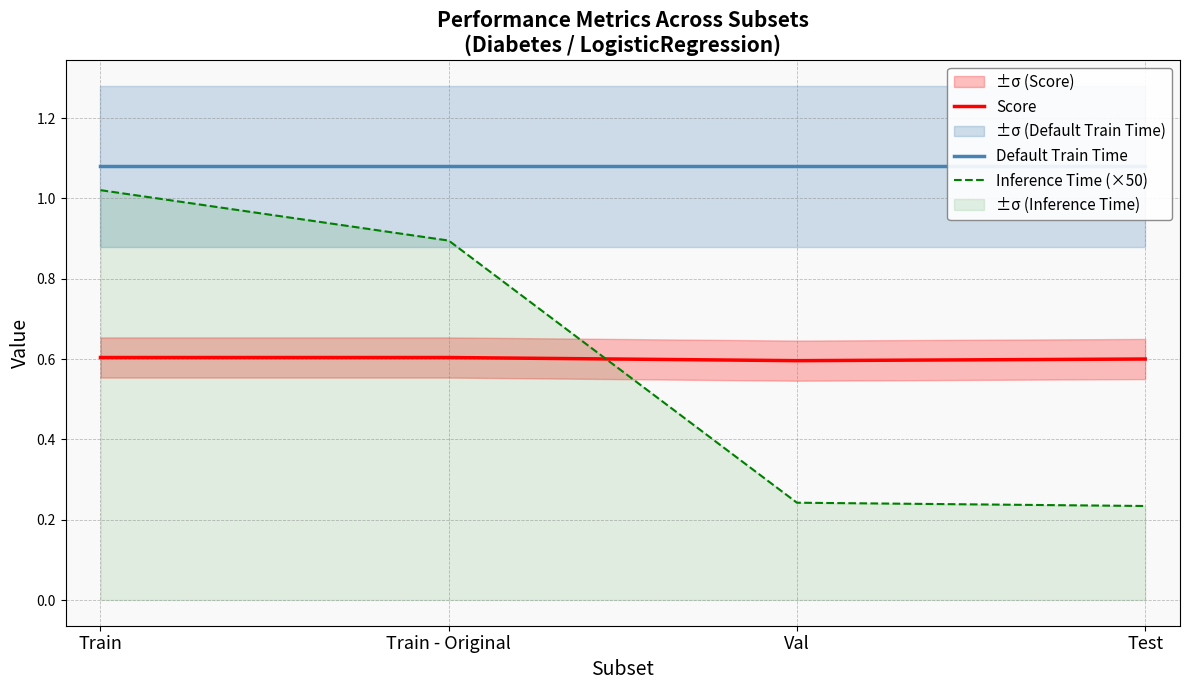

True or false: Inference Time (×50) has more than 0 points higher than both neighbors.

False